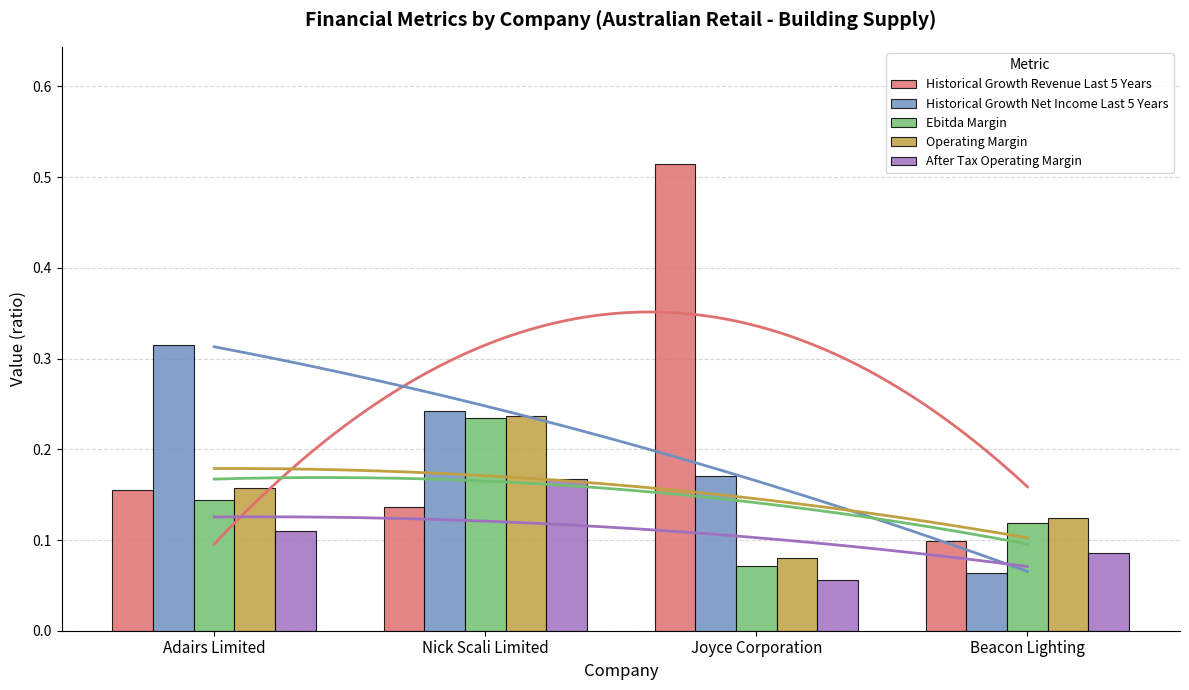

Between Nick Scali Limited and Joyce Corporation, which series saw the biggest shift?

Historical Growth Revenue Last 5 Years